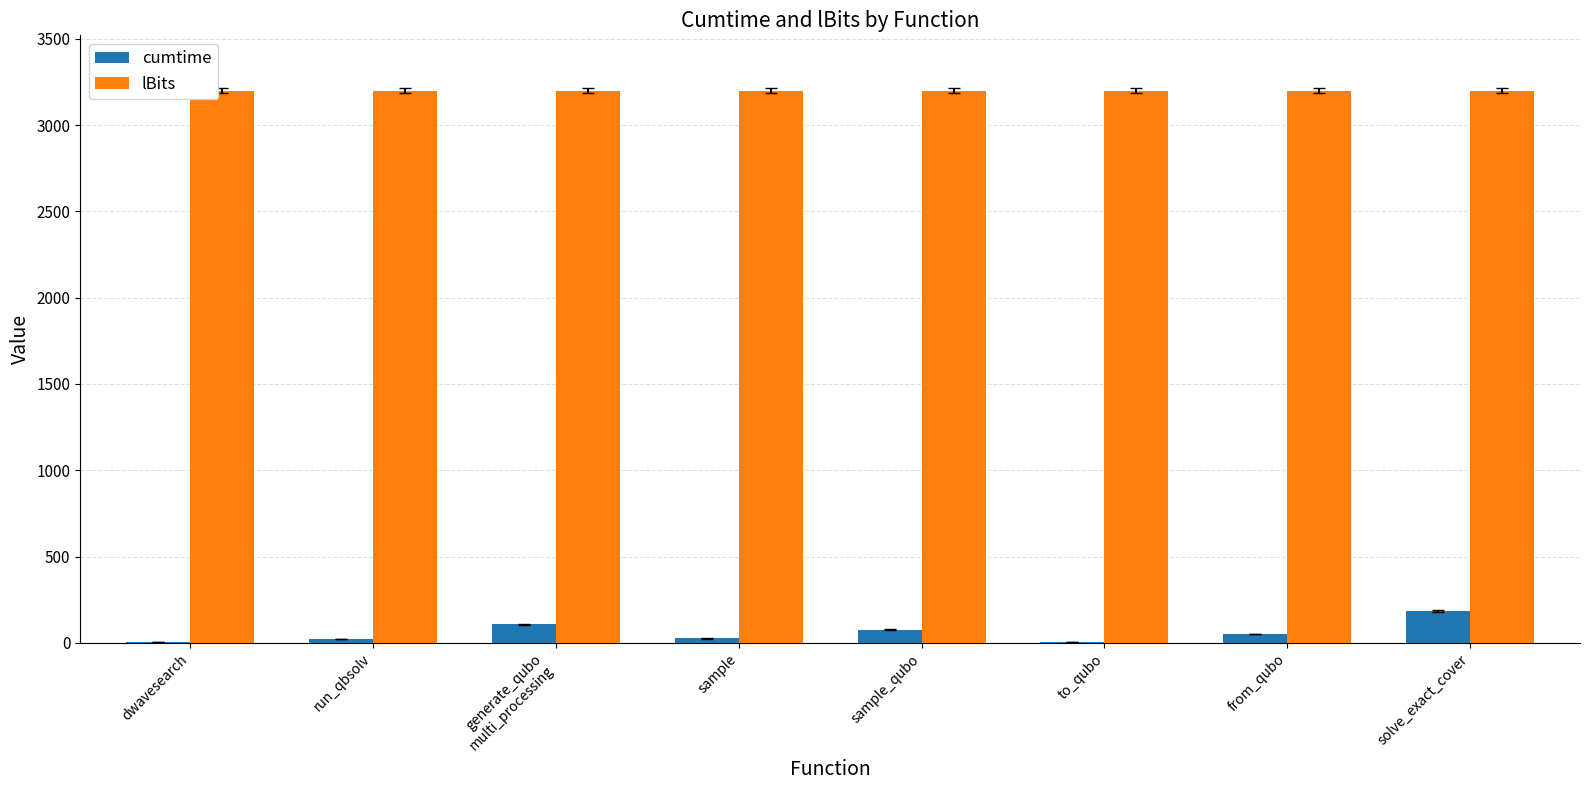

What is the sum of all cumtime values?

476.9